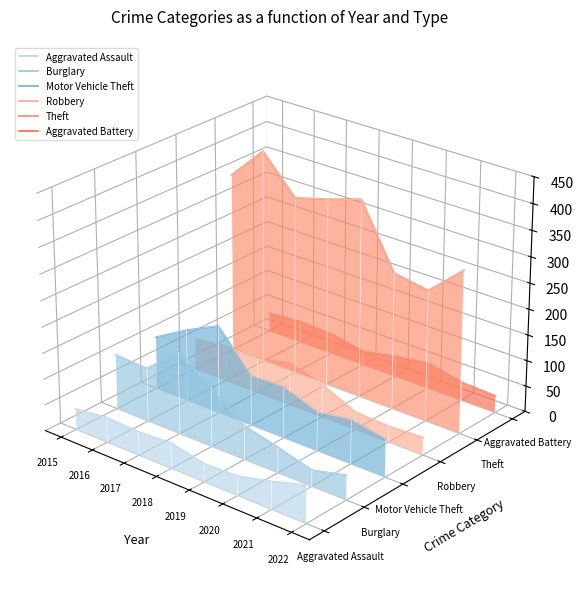

True or false: Aggravated Assault and Aggravated Battery cross at least once.

False